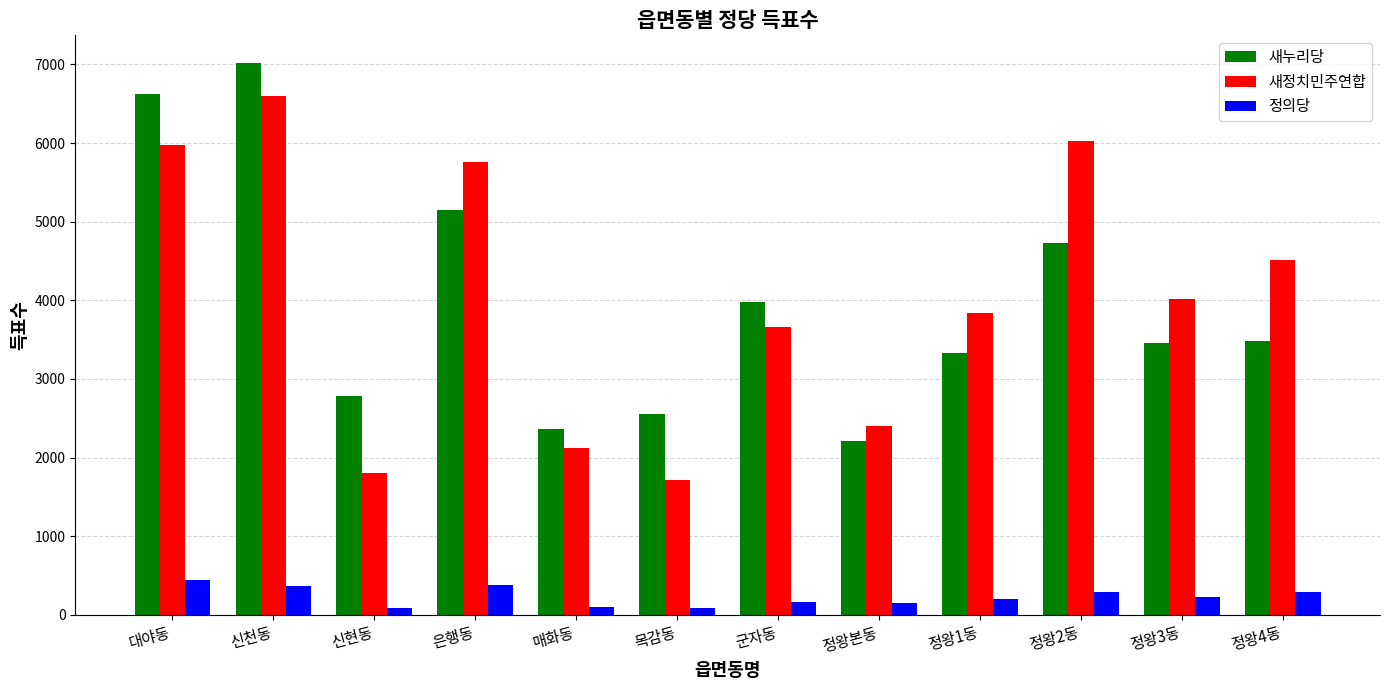

Where is 새정치민주연합 nearest to the value 4152?

정왕3동